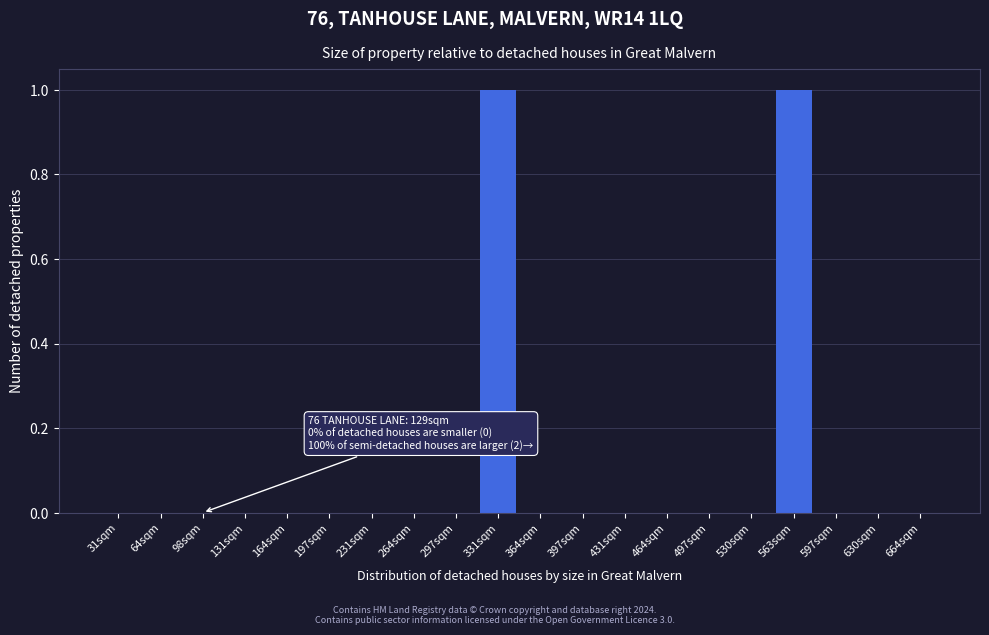

Reading left to right, extract all data points from this chart.

31sqm=0	64sqm=0	98sqm=0	131sqm=0	164sqm=0	197sqm=0	231sqm=0	264sqm=0	297sqm=0	331sqm=1	364sqm=0	397sqm=0	431sqm=0	464sqm=0	497sqm=0	530sqm=0	563sqm=1	597sqm=0	630sqm=0	664sqm=0